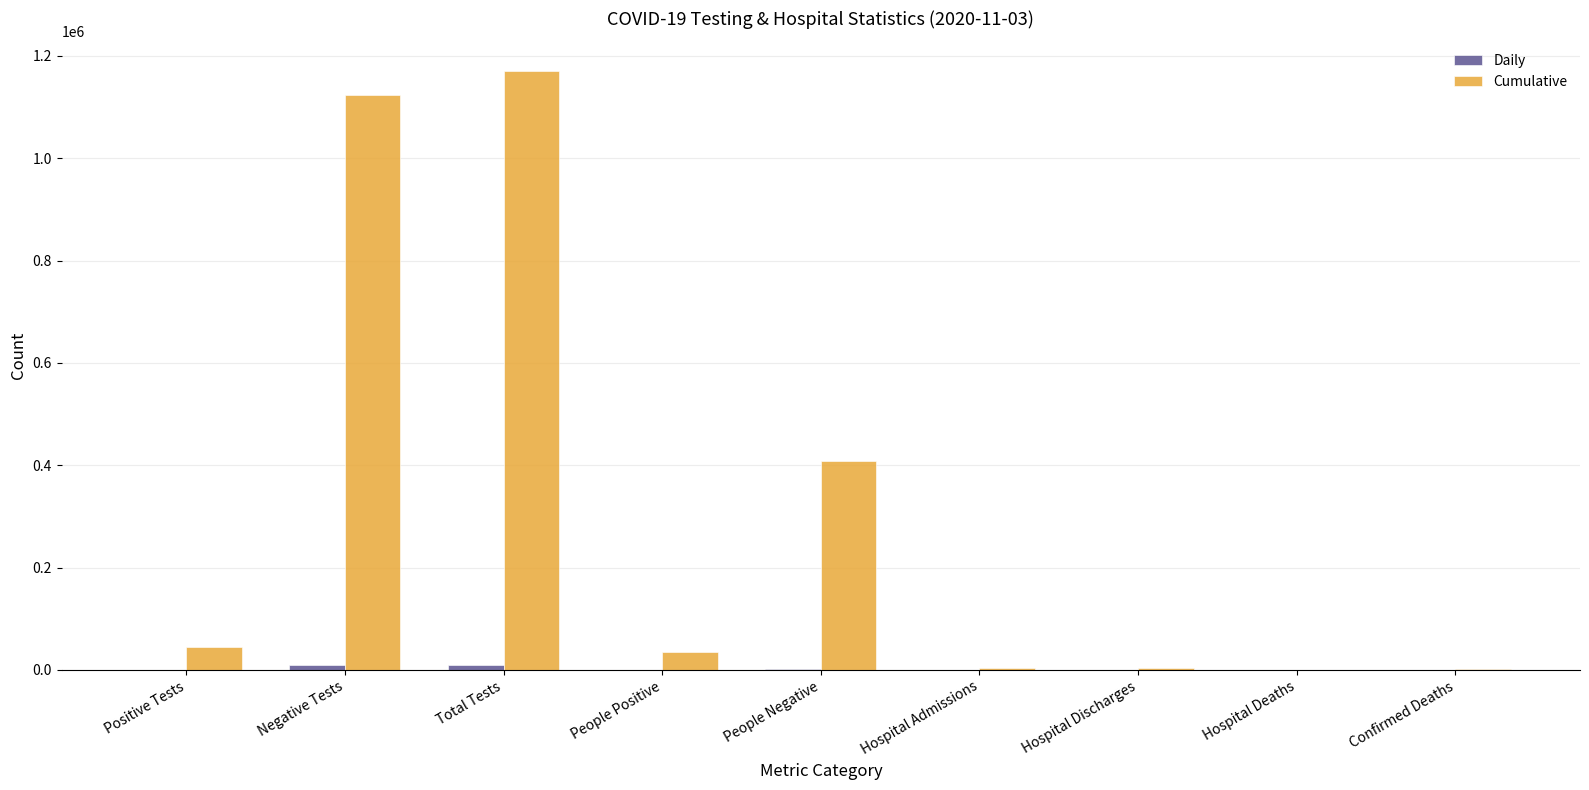

How many groups of bars are there?

9